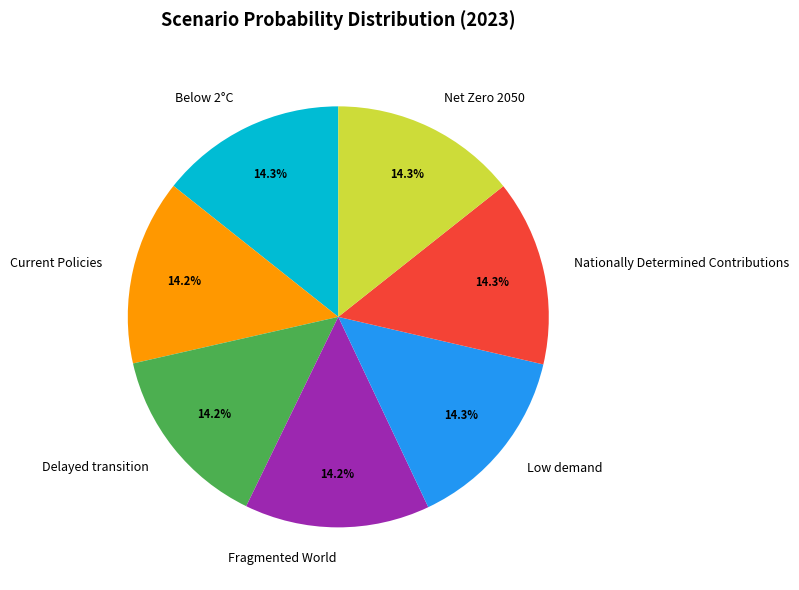

How many segments does this pie chart have?

7